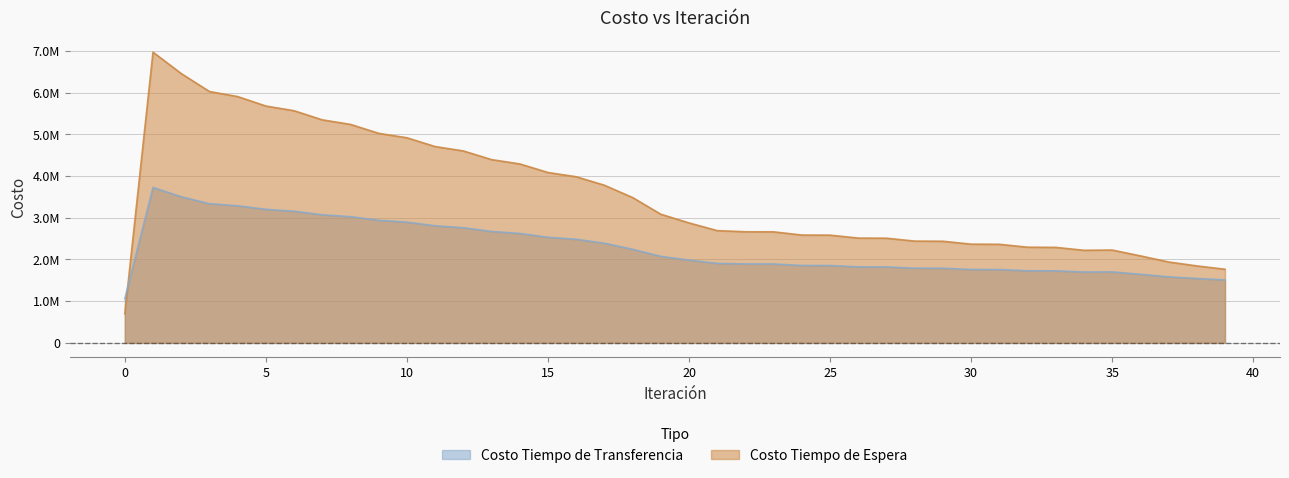

What is the minimum value shown in the chart?

696879.2